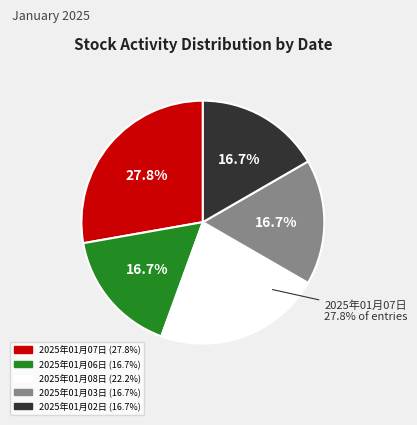

Rank the categories by value from highest to lowest.

2025年01月07日, 2025年01月08日, 2025年01月06日, 2025年01月03日, 2025年01月02日